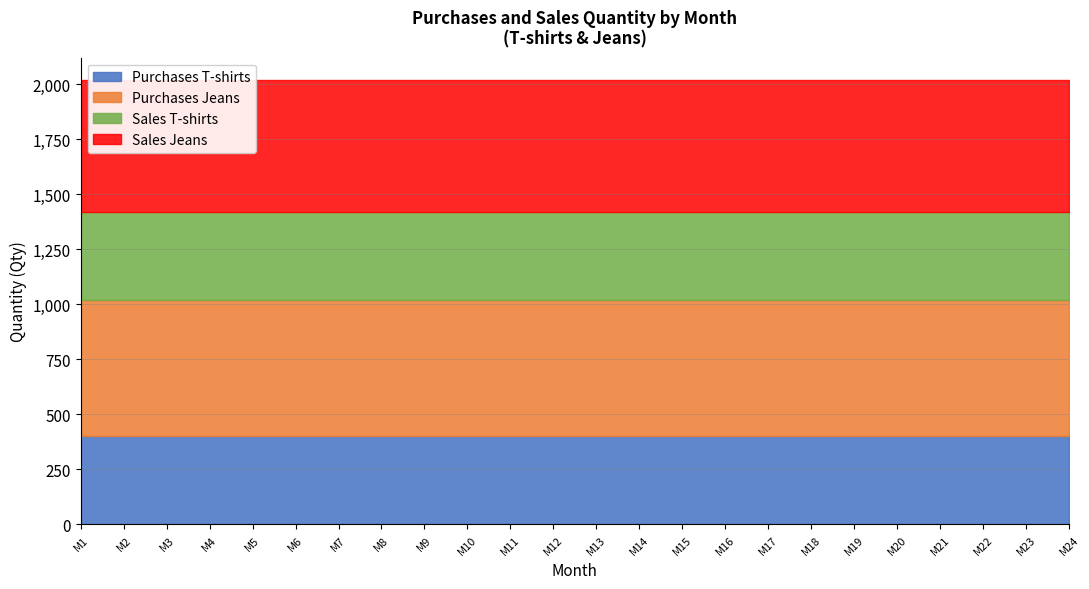

Reading left to right, what are all the values shown in this chart?

Purchases T-shirts: 400	400	400	400	400	400	400	400	400	400	400	400	400	400	400	400	400	400	400	400	400	400	400	400
Purchases Jeans: 620	620	620	620	620	620	620	620	620	620	620	620	620	620	620	620	620	620	620	620	620	620	620	620
Sales T-shirts: 400	400	400	400	400	400	400	400	400	400	400	400	400	400	400	400	400	400	400	400	400	400	400	400
Sales Jeans: 600	600	600	600	600	600	600	600	600	600	600	600	600	600	600	600	600	600	600	600	600	600	600	600